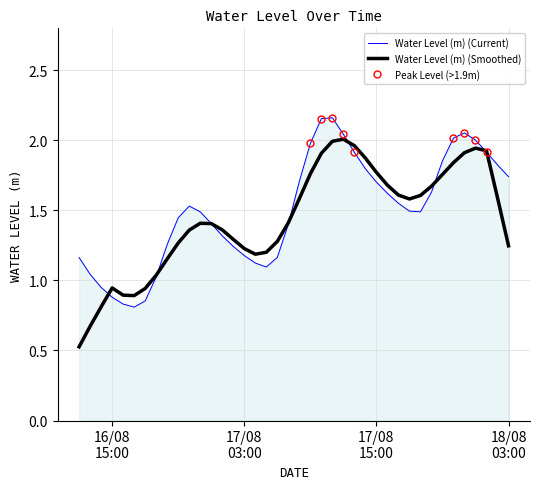

After their last crossing, which series has the higher values: Water Level (m) (Smoothed) or Water Level (m) (Current)?

Water Level (m) (Current)